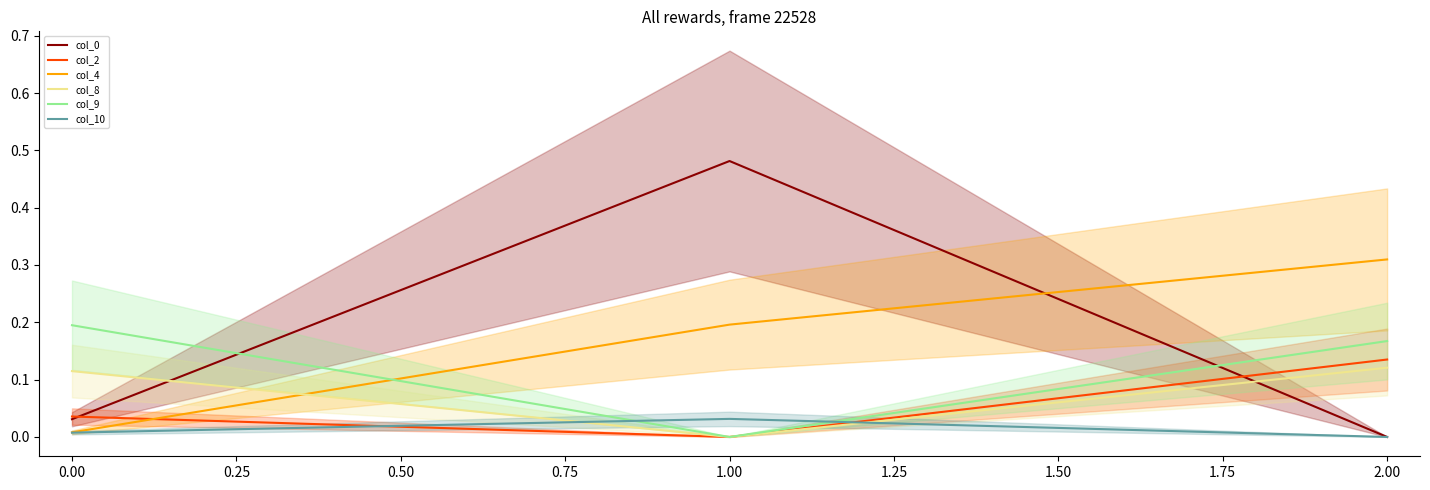

Which category has the lowest value in the col_2 series?

1.00